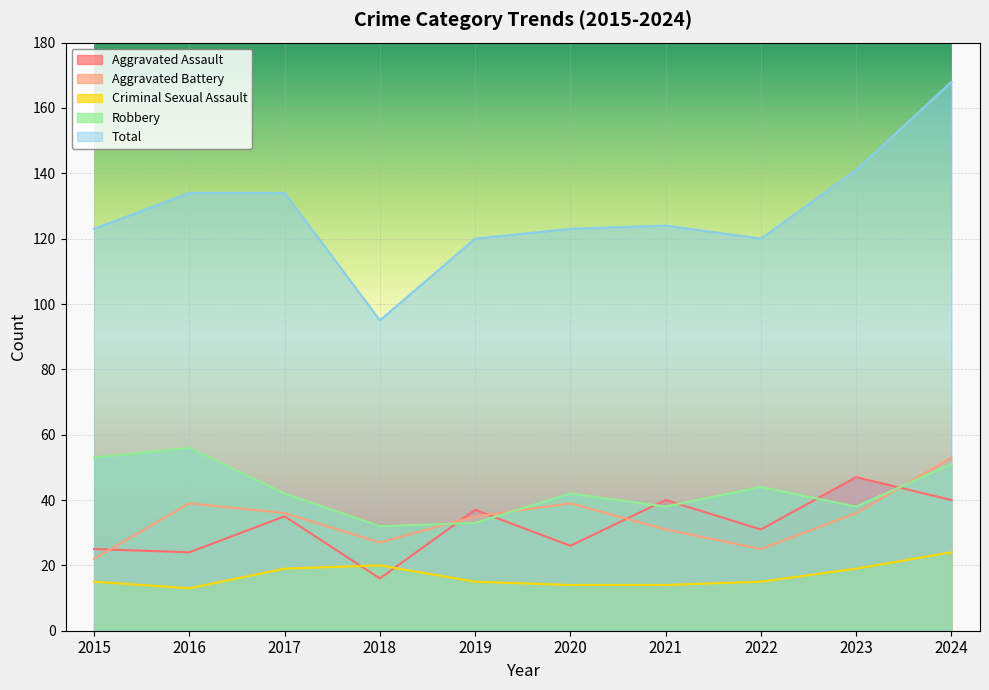

Between 2017 and 2019, which series saw the biggest shift?

Total